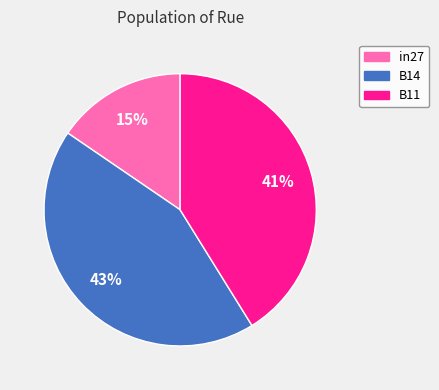

True or false: in27 accounts for 15% of the total.

True